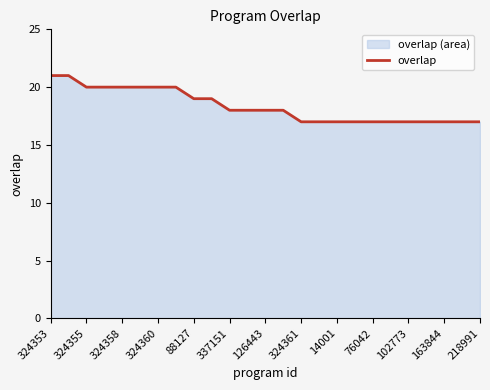

Reading right to left, transcribe all the data shown in this chart.

17	17	17	17	17	17	17	17	17	17	17	18	18	18	18	19	19	20	20	20	20	20	20	21	21